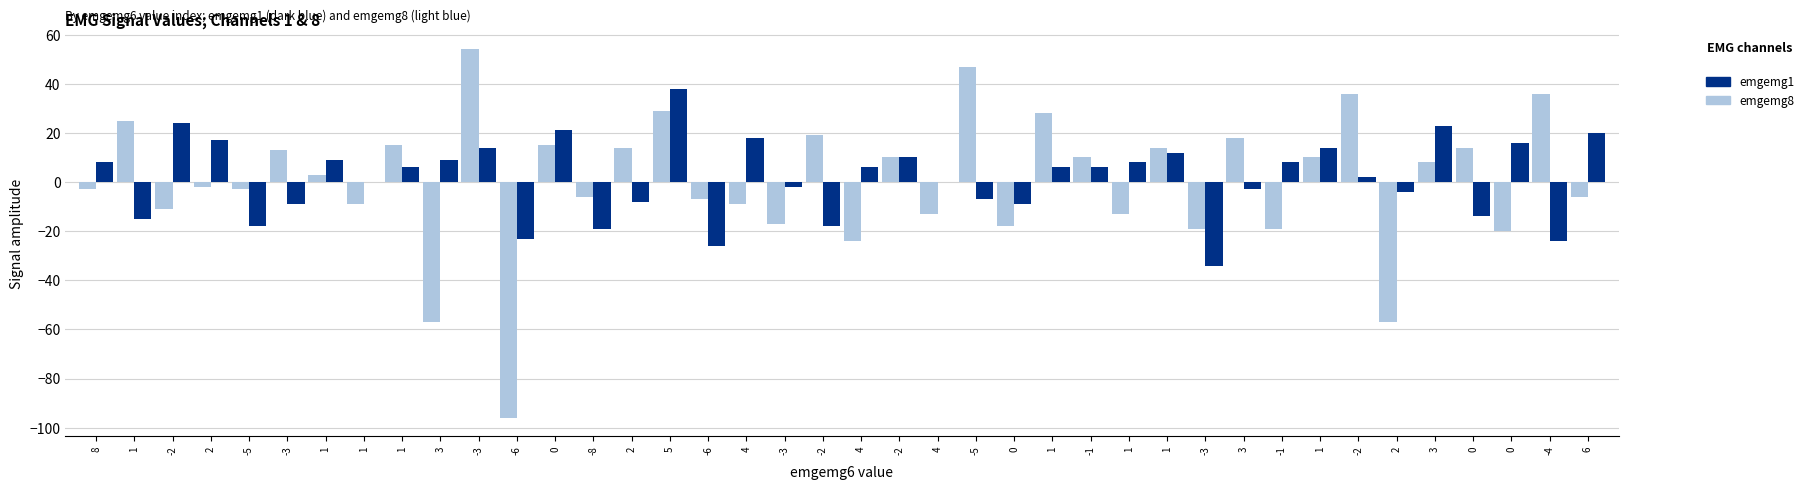

What is the total value across all series at -3?

4